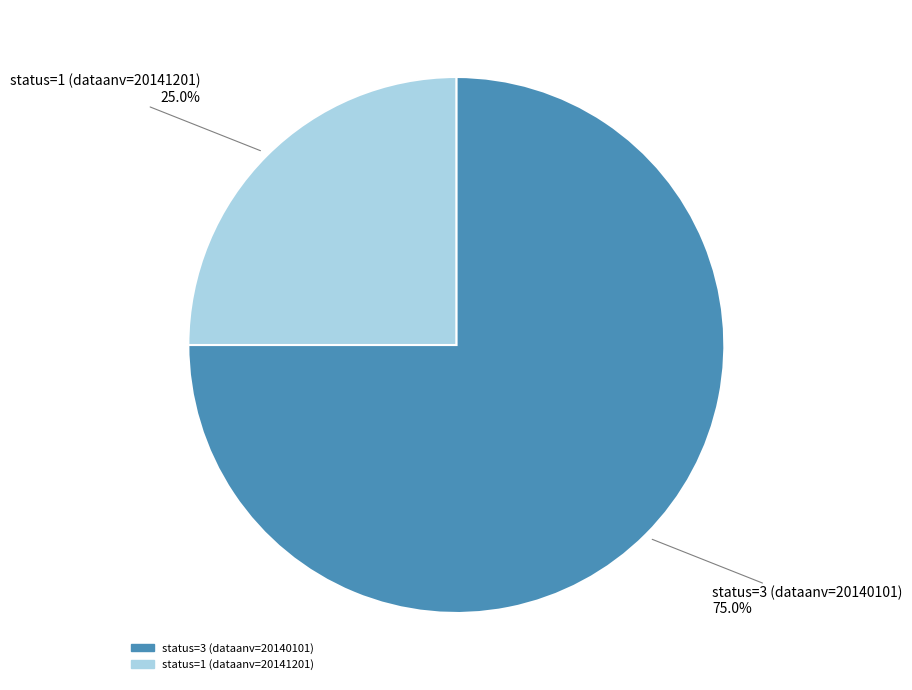

Which slice is the smallest?

status=1 (dataanv=20141201)